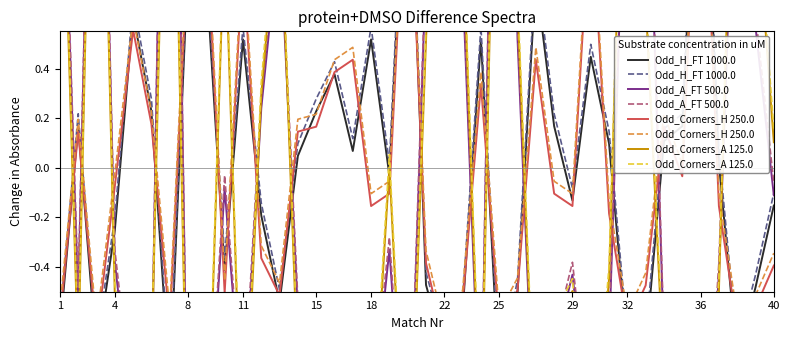

What is the difference between the maximum and minimum values in the Odd_A_FT 500.0 series?

5.1